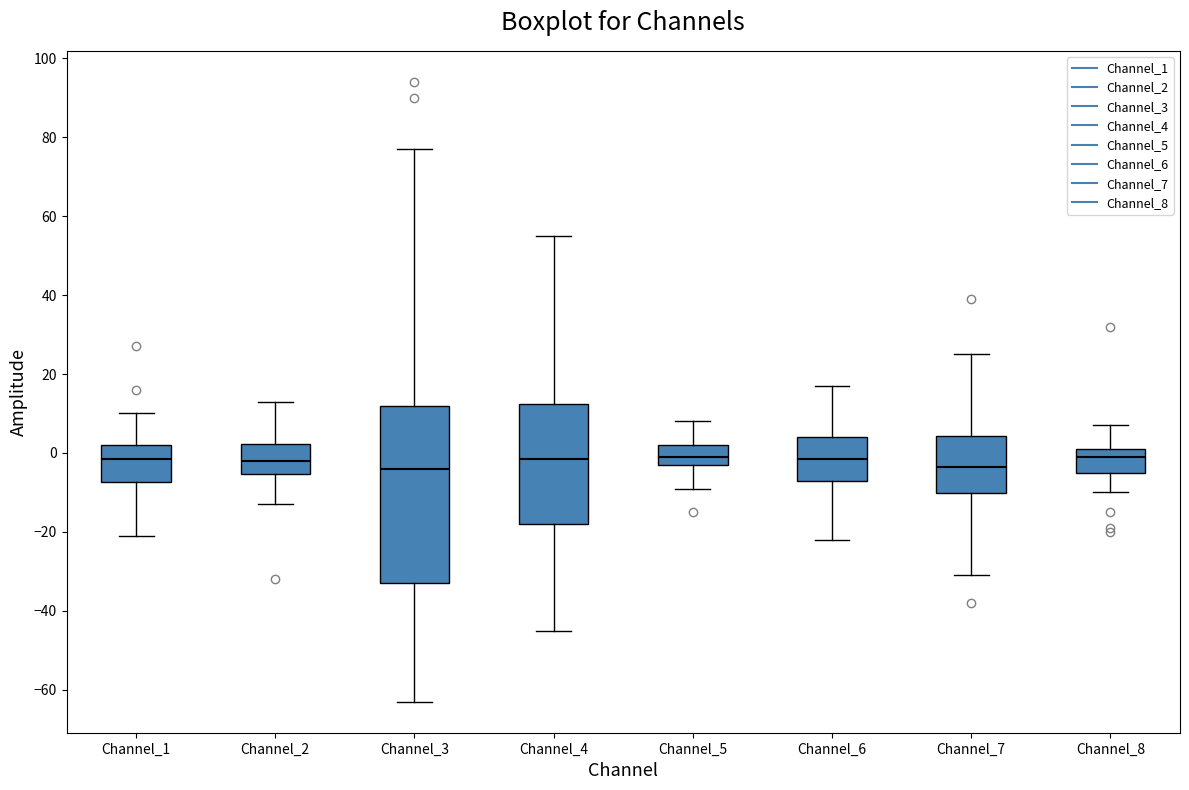

Where is the upper edge of the box for Channel_2 on the y-axis? The values are not printed on the chart, so give them approximately, as read against the axis.

2